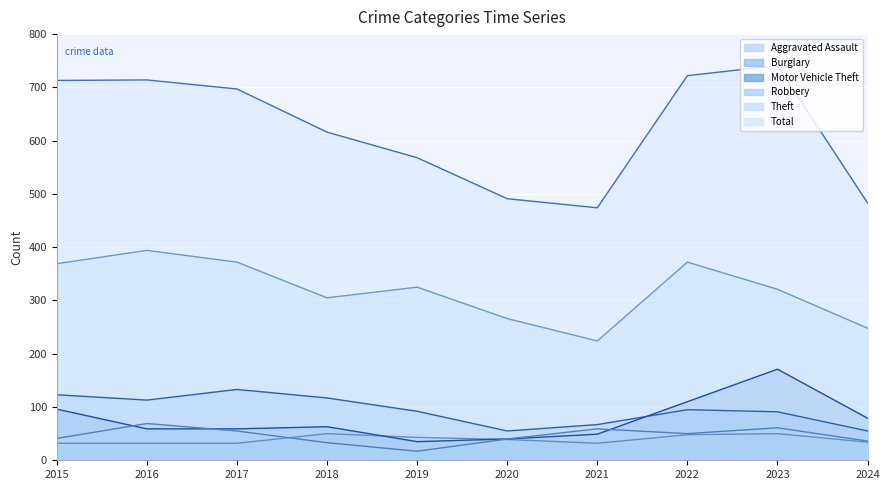

Which has a higher value, 2022 or 2019?

2022